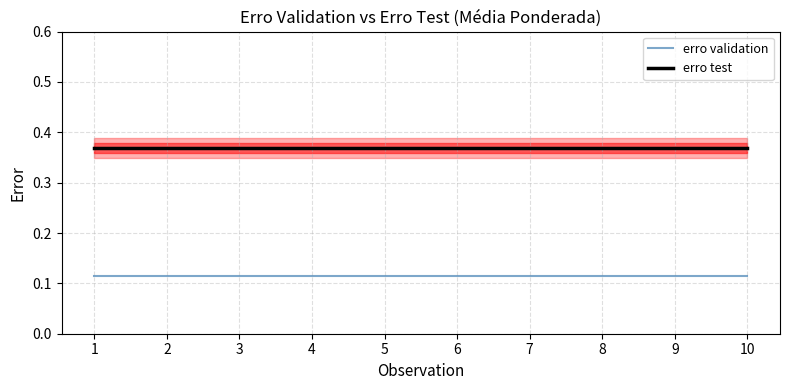

Count the number of categories in the chart.

10